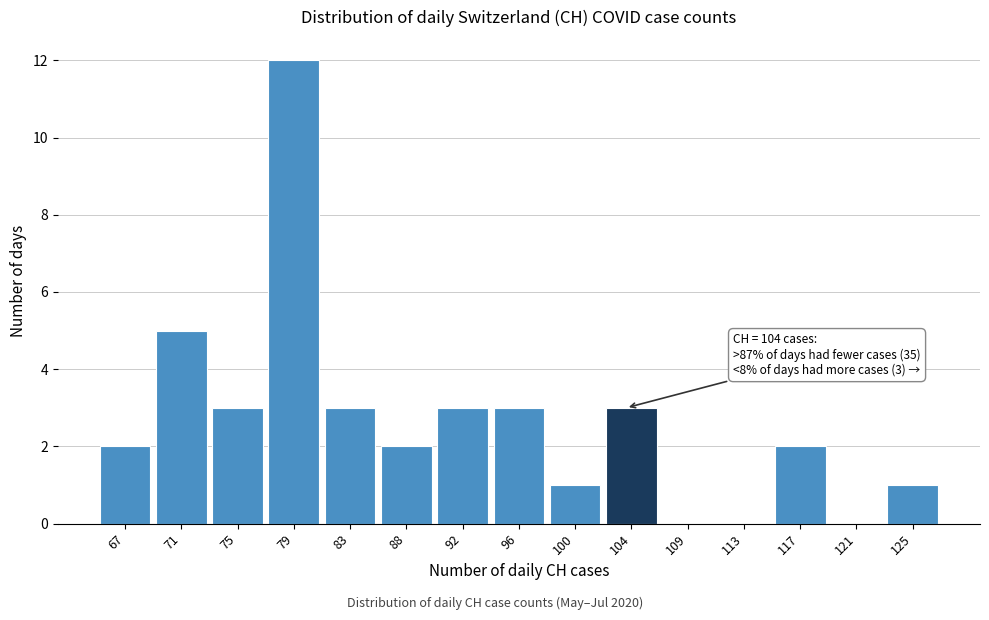

Over which range of the x-axis is the bar tallest?

77.1 to 81.3